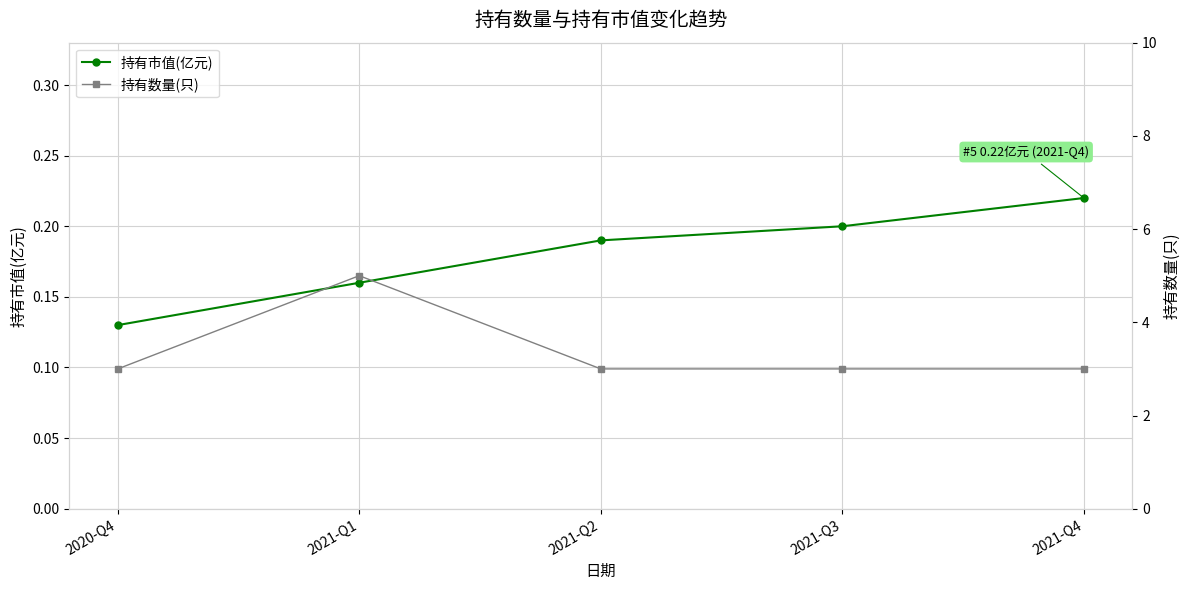

What is the total value across all series at 2021-Q4?

3.2